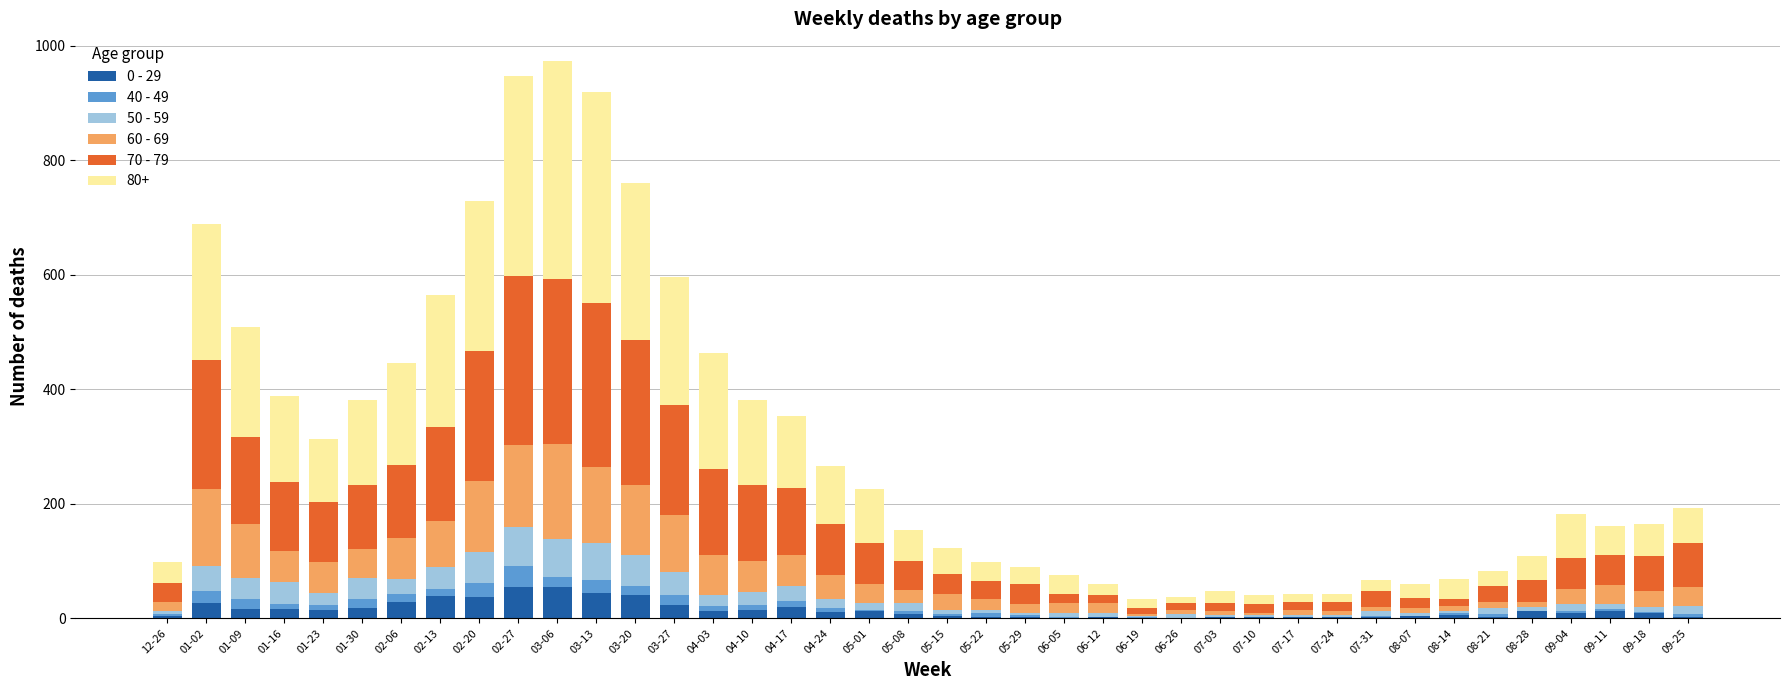

What is the label of the 3rd bar from the right?

09-11